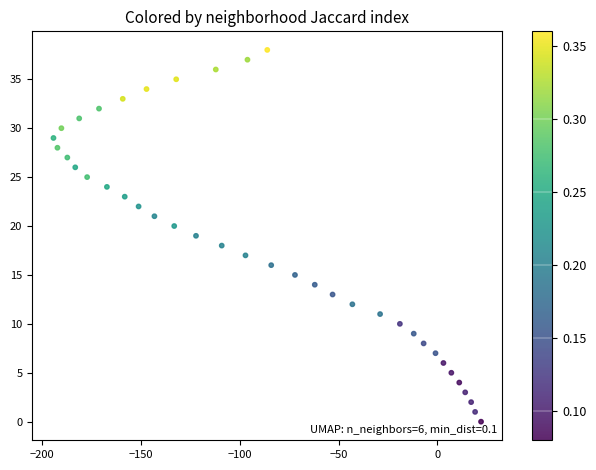

What is the range of Y values (max minus min)?

38